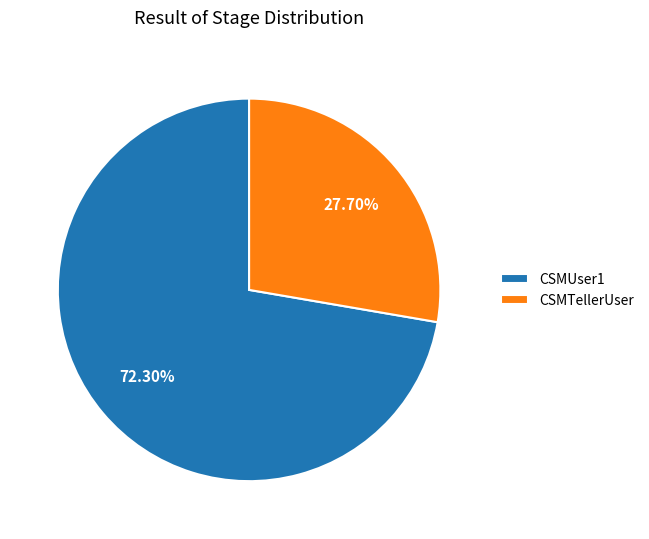

How many slices are in this pie chart?

2